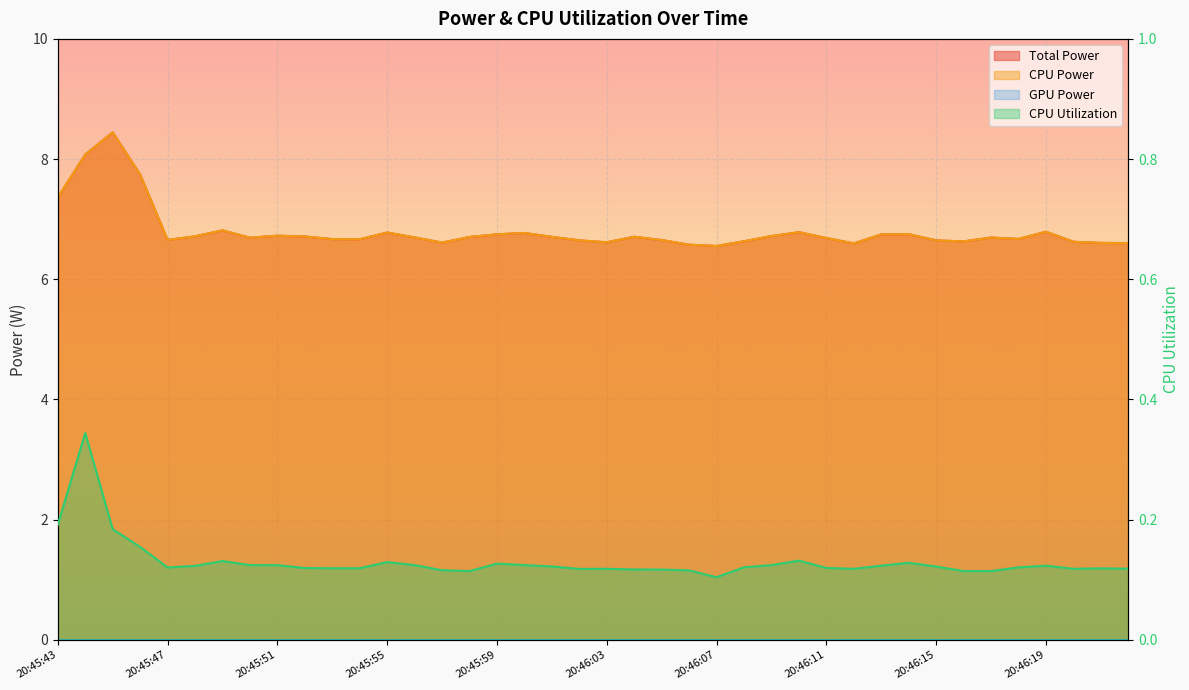

At which category is the sum across all series the highest?

20:45:45